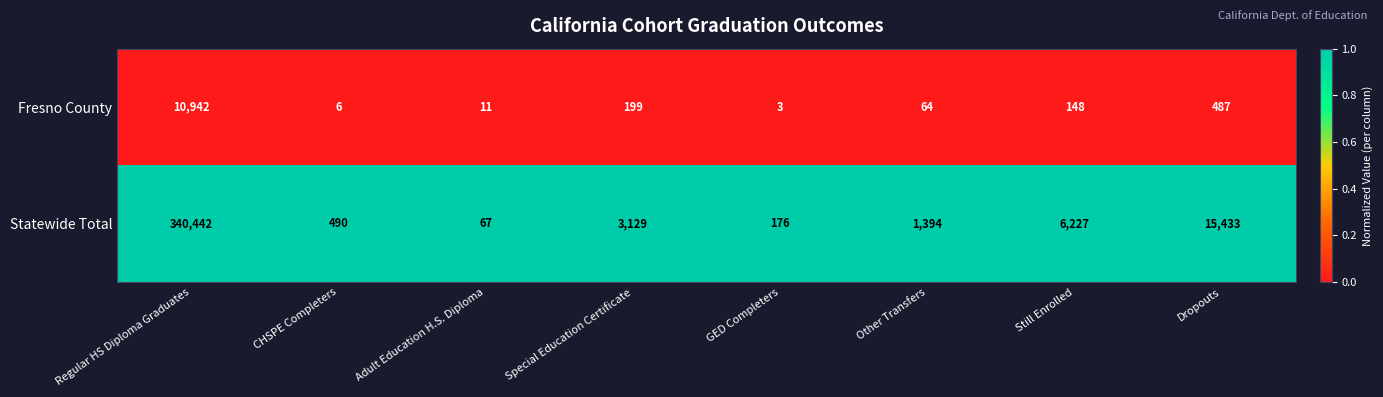

What is the lowest value of the Statewide Total series?

67